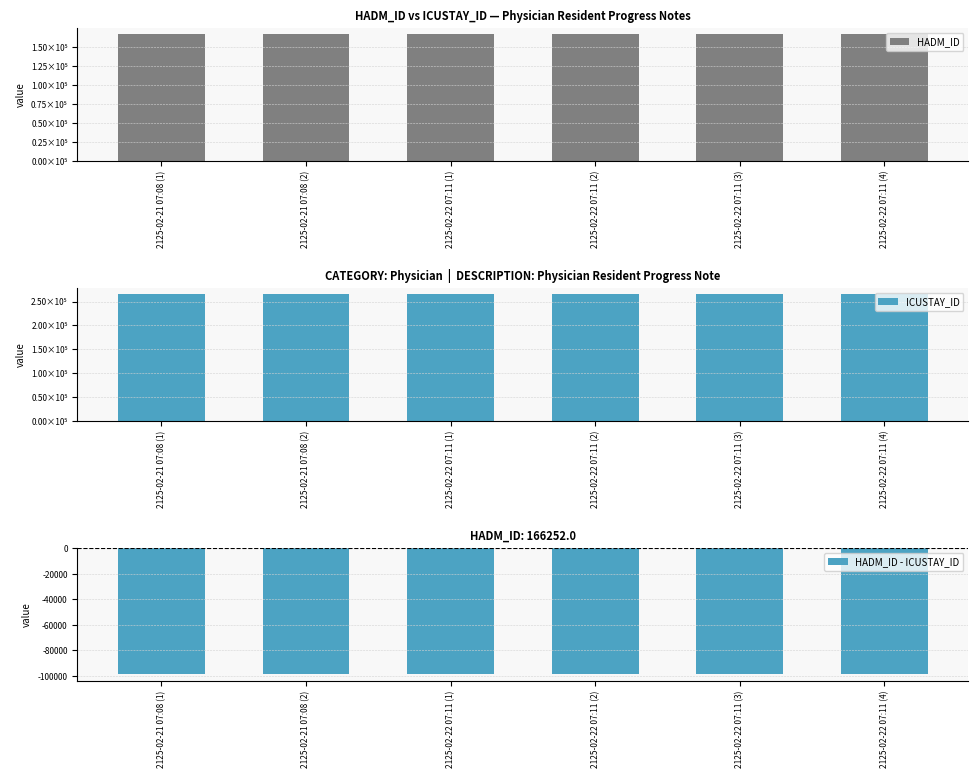

How many series are shown in this chart?

3